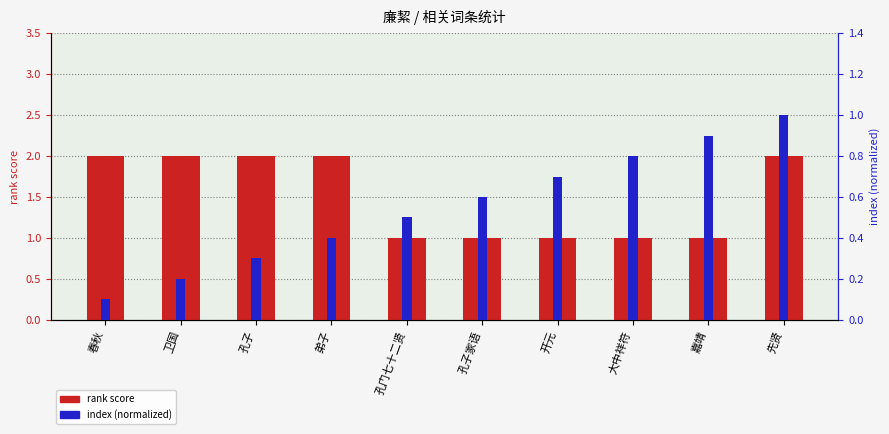

The value of rank score at 弟子 is 2.0. True or false?

True